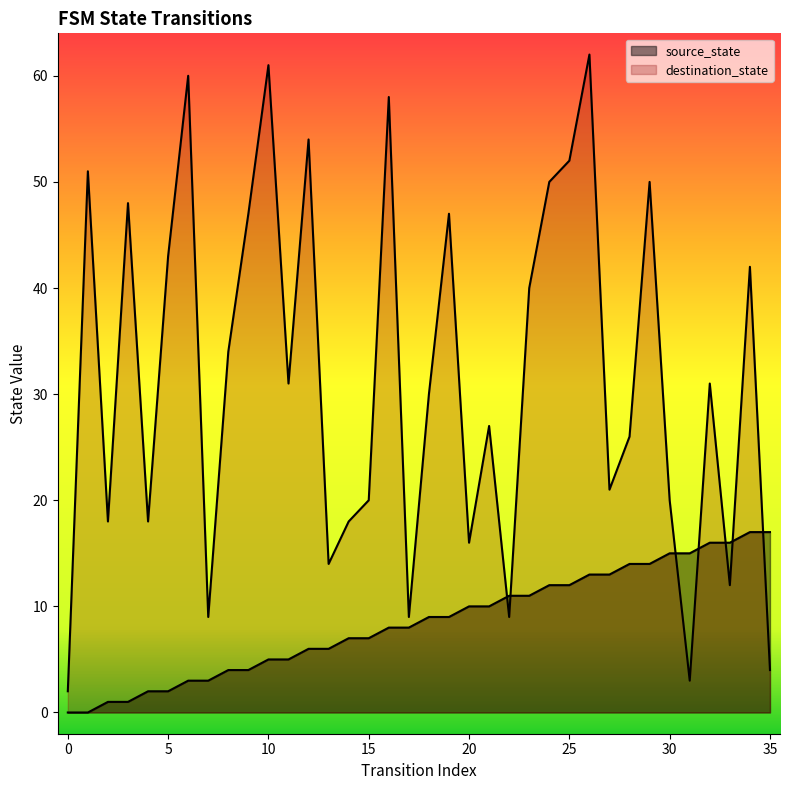

What is the value of the source_state point at the 10th from the left?

4